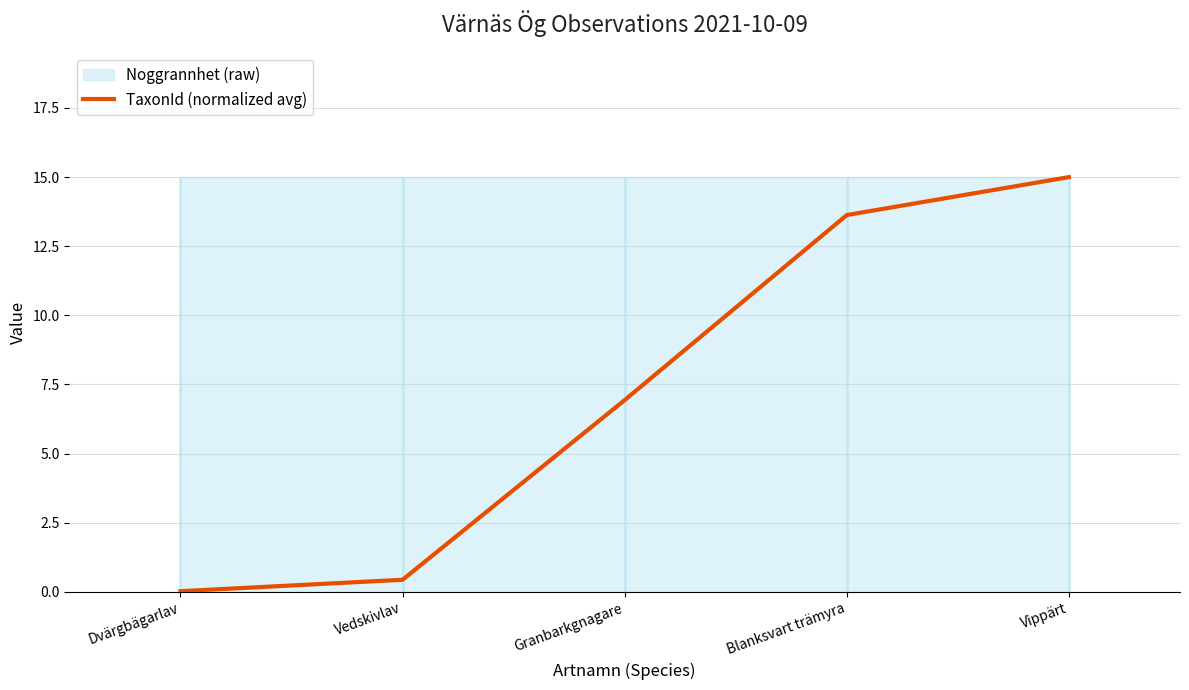

True or false: the data shows 0.0 at Dvärgbägarlav.

False